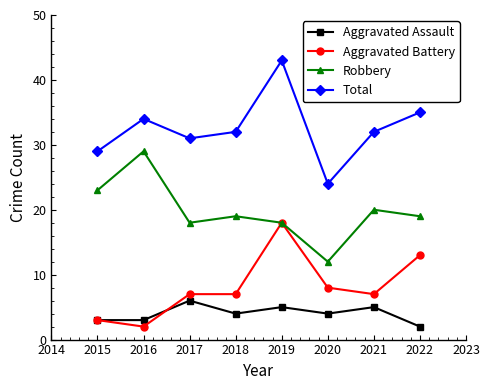

How many data points does each series have?

8